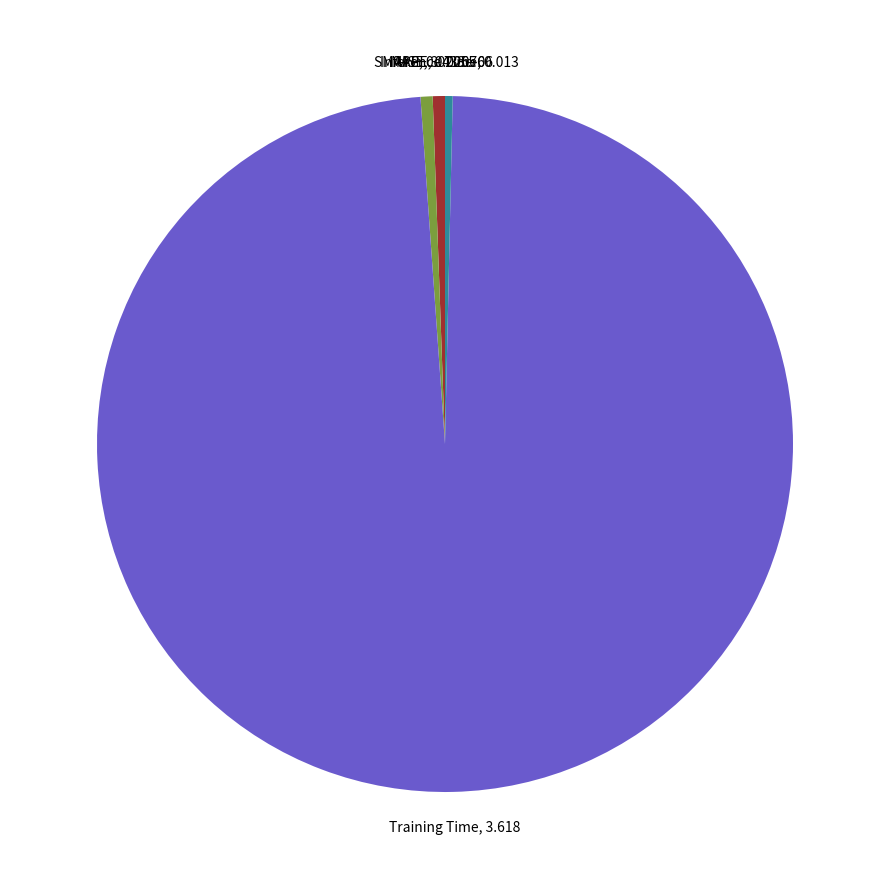

True or false: MAPE accounts for 11% of the total.

False